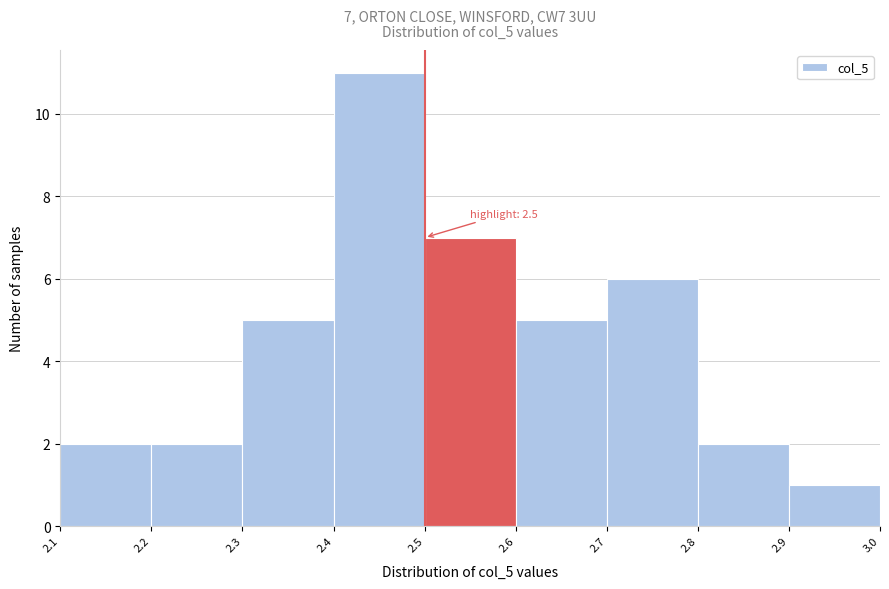

Which range on the x-axis has the tallest bar?

2.4 to 2.5